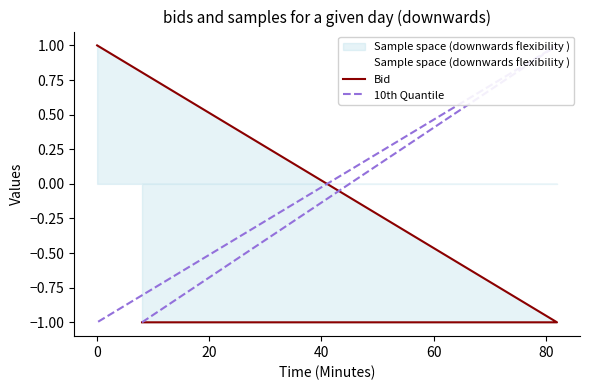

How many positive values does the Bid series have?

1